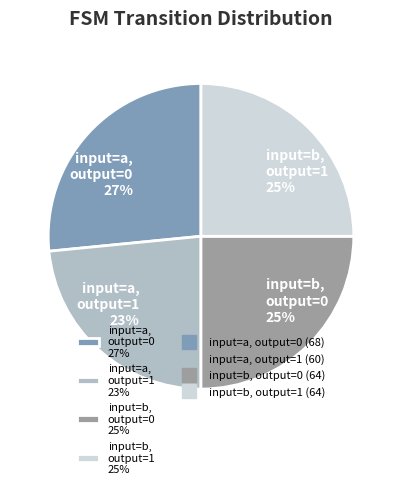

To the nearest percent, what is the average slice percentage?

25%